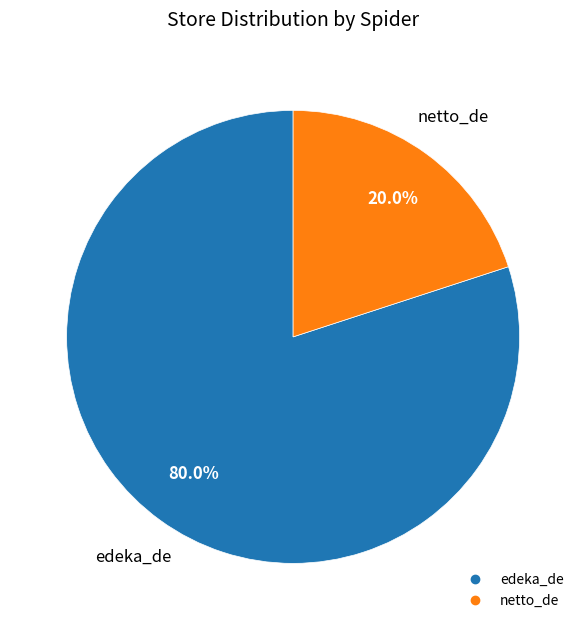

Which category has the biggest portion of the pie?

edeka_de